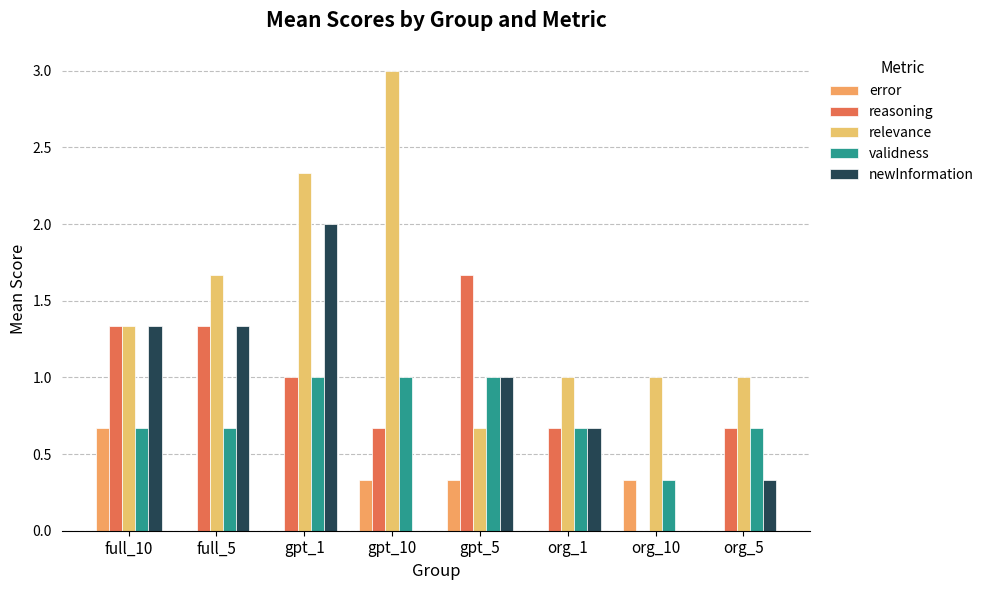

How many categories are shown in the chart?

8